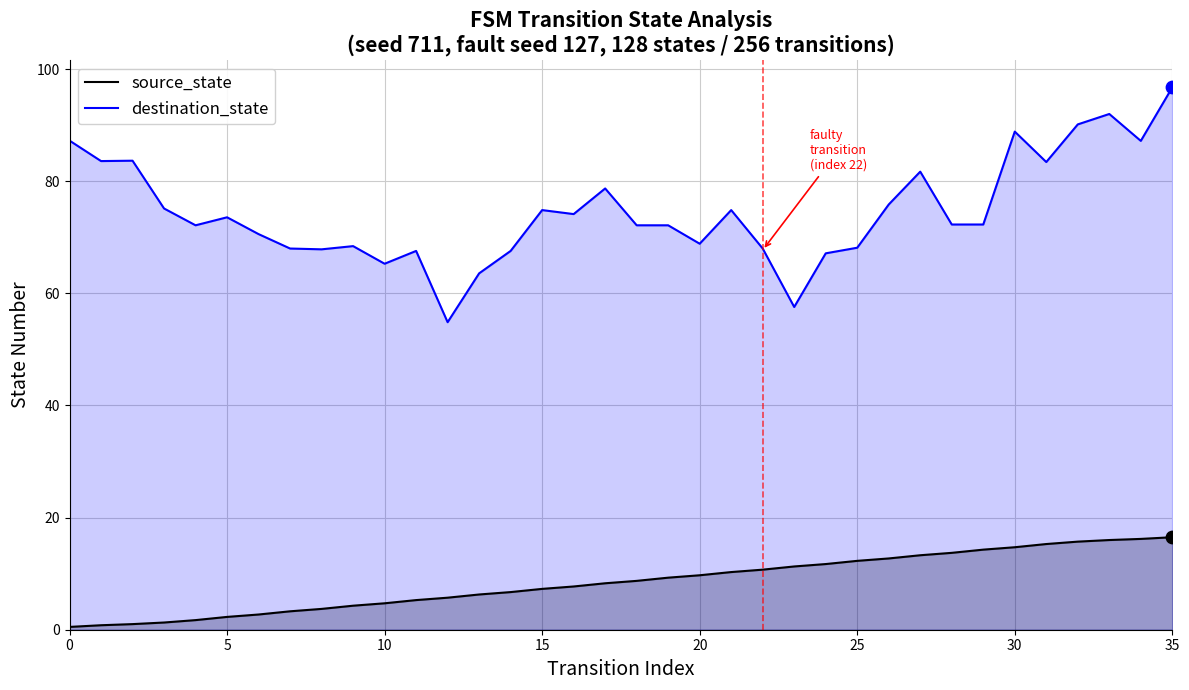

Is the value of destination_state at 11 greater than the value of source_state at 20?

Yes